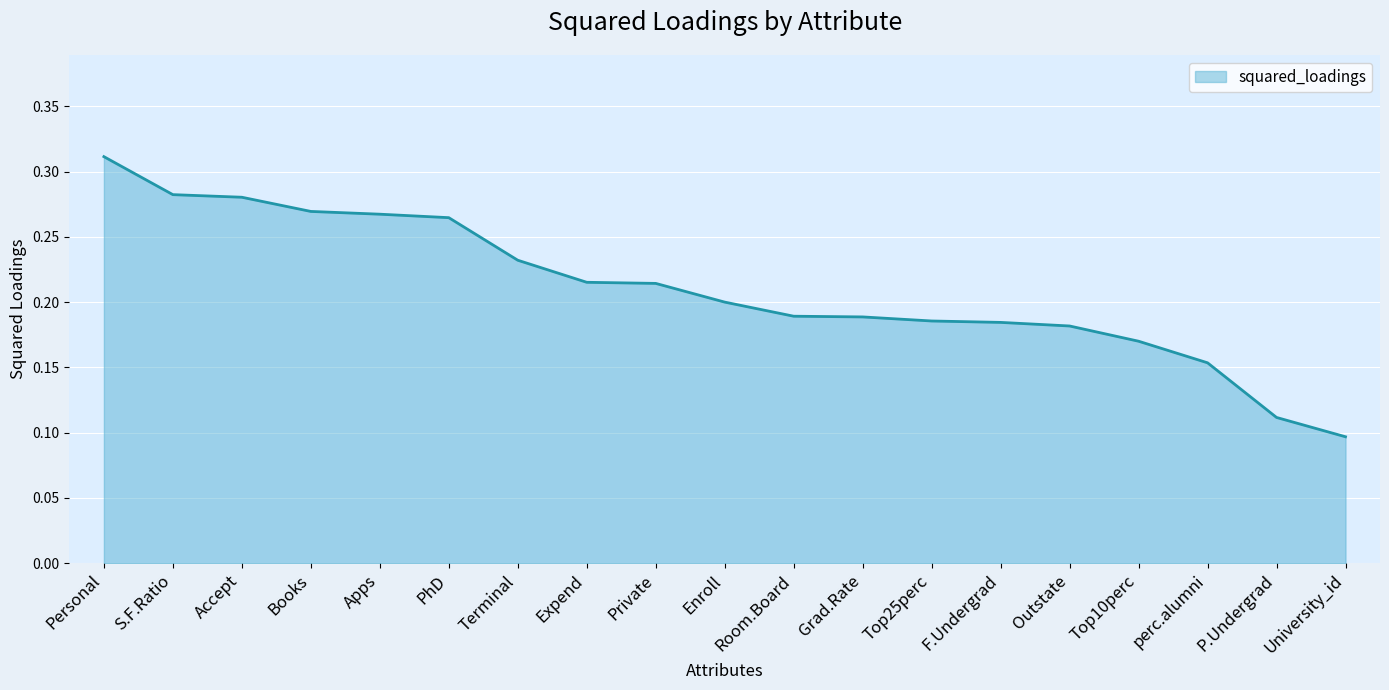

Which label corresponds to the largest value in the chart?

Personal